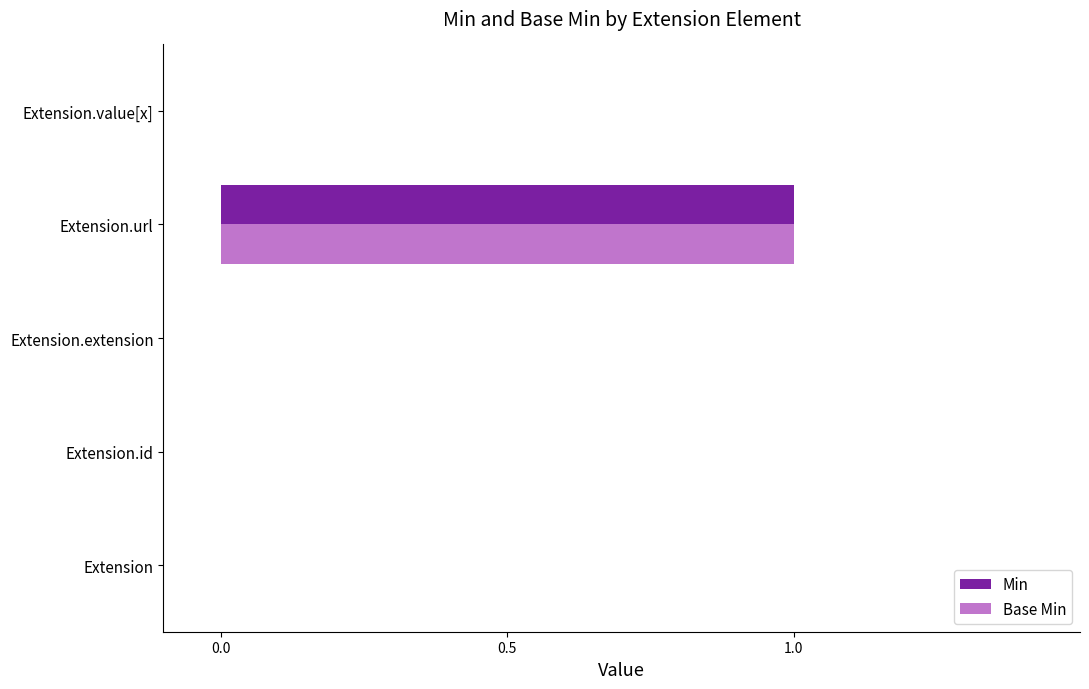

Is it true that Min equals 1 at Extension.url?

True